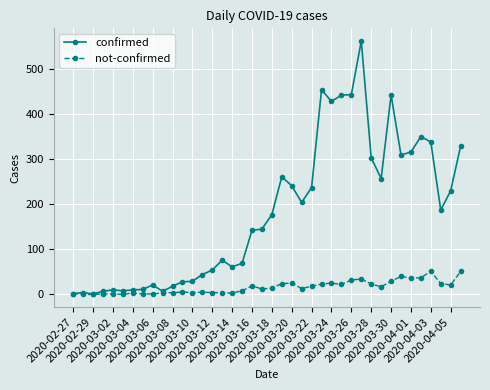

Rank the series by their maximum value, from highest to lowest.

confirmed, not-confirmed